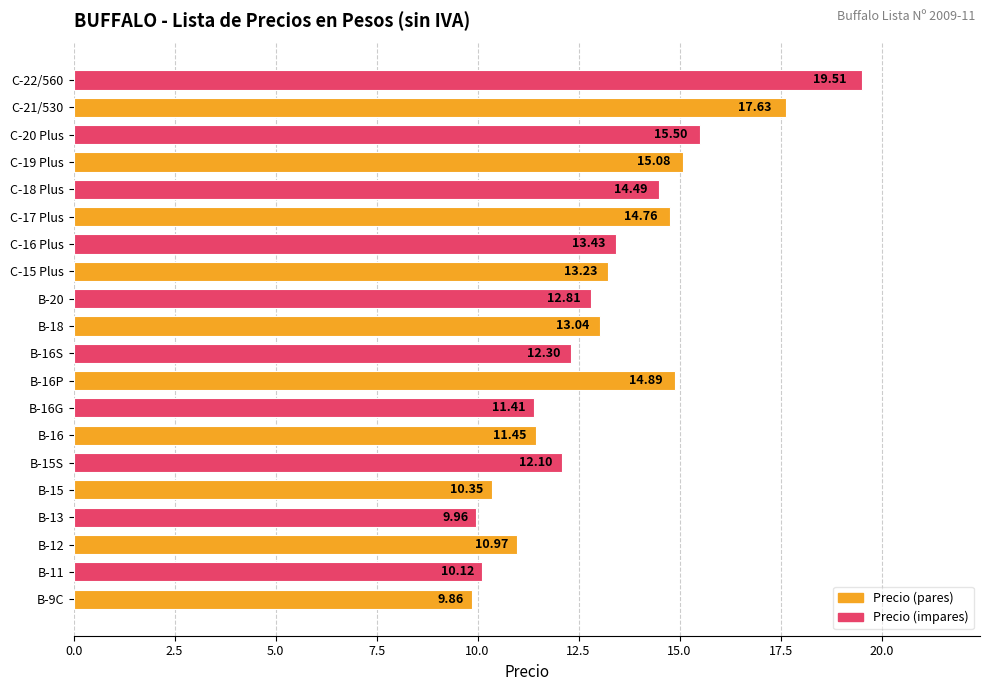

Approximately how many times larger is the value at C-19 Plus compared to B-11?

1.5